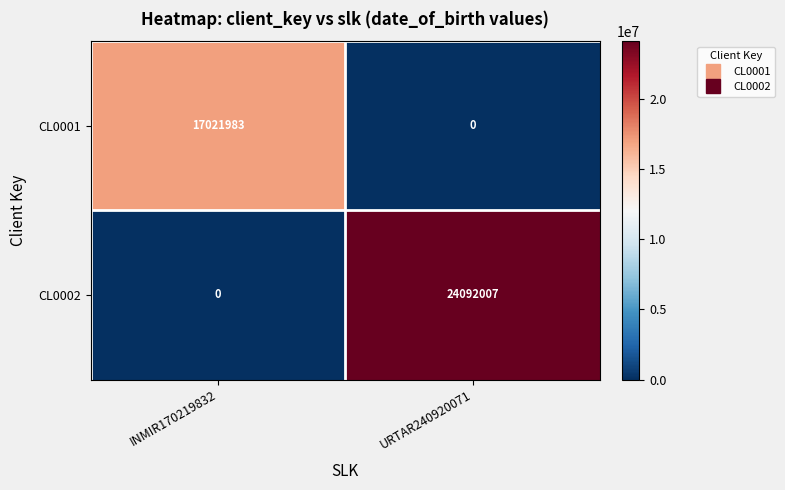

At which category is the sum across all series the highest?

URTAR240920071